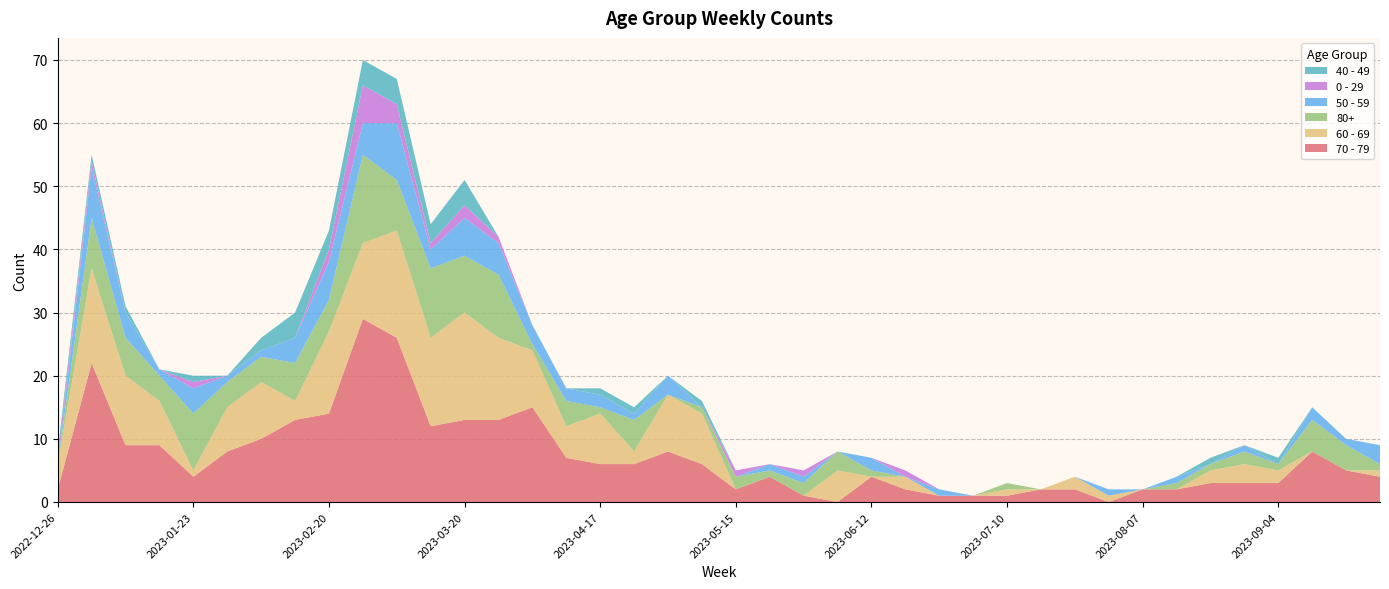

Reading left to right, what are all the values shown in this chart?

70 - 79: 2022-12-26=2	2023-01-02=22	2023-01-09=9	2023-01-16=9	2023-01-23=4	2023-01-30=8	2023-02-06=10	2023-02-13=13	2023-02-20=14	2023-02-27=29	2023-03-06=26	2023-03-13=12	2023-03-20=13	2023-03-27=13	2023-04-03=15	2023-04-10=7	2023-04-17=6	2023-04-24=6	2023-05-01=8	2023-05-08=6	2023-05-15=2	2023-05-22=4	2023-05-29=1	2023-06-05=0	2023-06-12=4	2023-06-19=2	2023-06-26=1	2023-07-03=1	2023-07-10=1	2023-07-17=2	2023-07-24=2	2023-07-31=0	2023-08-07=2	2023-08-14=2	2023-08-21=3	2023-08-28=3	2023-09-04=3	2023-09-11=8	2023-09-18=5	2023-09-25=4
60 - 69: 2022-12-26=4	2023-01-02=15	2023-01-09=11	2023-01-16=7	2023-01-23=1	2023-01-30=7	2023-02-06=9	2023-02-13=3	2023-02-20=13	2023-02-27=12	2023-03-06=17	2023-03-13=14	2023-03-20=17	2023-03-27=13	2023-04-03=9	2023-04-10=5	2023-04-17=8	2023-04-24=2	2023-05-01=9	2023-05-08=8	2023-05-15=0	2023-05-22=0	2023-05-29=0	2023-06-05=5	2023-06-12=0	2023-06-19=2	2023-06-26=0	2023-07-03=0	2023-07-10=1	2023-07-17=0	2023-07-24=2	2023-07-31=1	2023-08-07=0	2023-08-14=0	2023-08-21=2	2023-08-28=3	2023-09-04=2	2023-09-11=0	2023-09-18=0	2023-09-25=1
80+: 2022-12-26=0	2023-01-02=8	2023-01-09=6	2023-01-16=4	2023-01-23=9	2023-01-30=4	2023-02-06=4	2023-02-13=6	2023-02-20=5	2023-02-27=14	2023-03-06=8	2023-03-13=11	2023-03-20=9	2023-03-27=10	2023-04-03=1	2023-04-10=4	2023-04-17=1	2023-04-24=5	2023-05-01=0	2023-05-08=1	2023-05-15=2	2023-05-22=1	2023-05-29=2	2023-06-05=3	2023-06-12=1	2023-06-19=0	2023-06-26=0	2023-07-03=0	2023-07-10=1	2023-07-17=0	2023-07-24=0	2023-07-31=0	2023-08-07=0	2023-08-14=1	2023-08-21=1	2023-08-28=2	2023-09-04=1	2023-09-11=5	2023-09-18=4	2023-09-25=1
50 - 59: 2022-12-26=0	2023-01-02=8	2023-01-09=4	2023-01-16=1	2023-01-23=4	2023-01-30=1	2023-02-06=1	2023-02-13=4	2023-02-20=6	2023-02-27=5	2023-03-06=9	2023-03-13=3	2023-03-20=6	2023-03-27=5	2023-04-03=3	2023-04-10=2	2023-04-17=2	2023-04-24=1	2023-05-01=3	2023-05-08=0	2023-05-15=0	2023-05-22=1	2023-05-29=1	2023-06-05=0	2023-06-12=2	2023-06-19=0	2023-06-26=1	2023-07-03=0	2023-07-10=0	2023-07-17=0	2023-07-24=0	2023-07-31=1	2023-08-07=0	2023-08-14=1	2023-08-21=0	2023-08-28=1	2023-09-04=0	2023-09-11=2	2023-09-18=1	2023-09-25=3
0 - 29: 2022-12-26=1	2023-01-02=1	2023-01-09=0	2023-01-16=0	2023-01-23=1	2023-01-30=0	2023-02-06=0	2023-02-13=0	2023-02-20=2	2023-02-27=6	2023-03-06=3	2023-03-13=1	2023-03-20=2	2023-03-27=1	2023-04-03=0	2023-04-10=0	2023-04-17=0	2023-04-24=0	2023-05-01=0	2023-05-08=0	2023-05-15=1	2023-05-22=0	2023-05-29=1	2023-06-05=0	2023-06-12=0	2023-06-19=1	2023-06-26=0	2023-07-03=0	2023-07-10=0	2023-07-17=0	2023-07-24=0	2023-07-31=0	2023-08-07=0	2023-08-14=0	2023-08-21=0	2023-08-28=0	2023-09-04=0	2023-09-11=0	2023-09-18=0	2023-09-25=0
40 - 49: 2022-12-26=1	2023-01-02=1	2023-01-09=1	2023-01-16=0	2023-01-23=1	2023-01-30=0	2023-02-06=2	2023-02-13=4	2023-02-20=3	2023-02-27=4	2023-03-06=4	2023-03-13=3	2023-03-20=4	2023-03-27=0	2023-04-03=0	2023-04-10=0	2023-04-17=1	2023-04-24=1	2023-05-01=0	2023-05-08=1	2023-05-15=0	2023-05-22=0	2023-05-29=0	2023-06-05=0	2023-06-12=0	2023-06-19=0	2023-06-26=0	2023-07-03=0	2023-07-10=0	2023-07-17=0	2023-07-24=0	2023-07-31=0	2023-08-07=0	2023-08-14=0	2023-08-21=1	2023-08-28=0	2023-09-04=1	2023-09-11=0	2023-09-18=0	2023-09-25=0